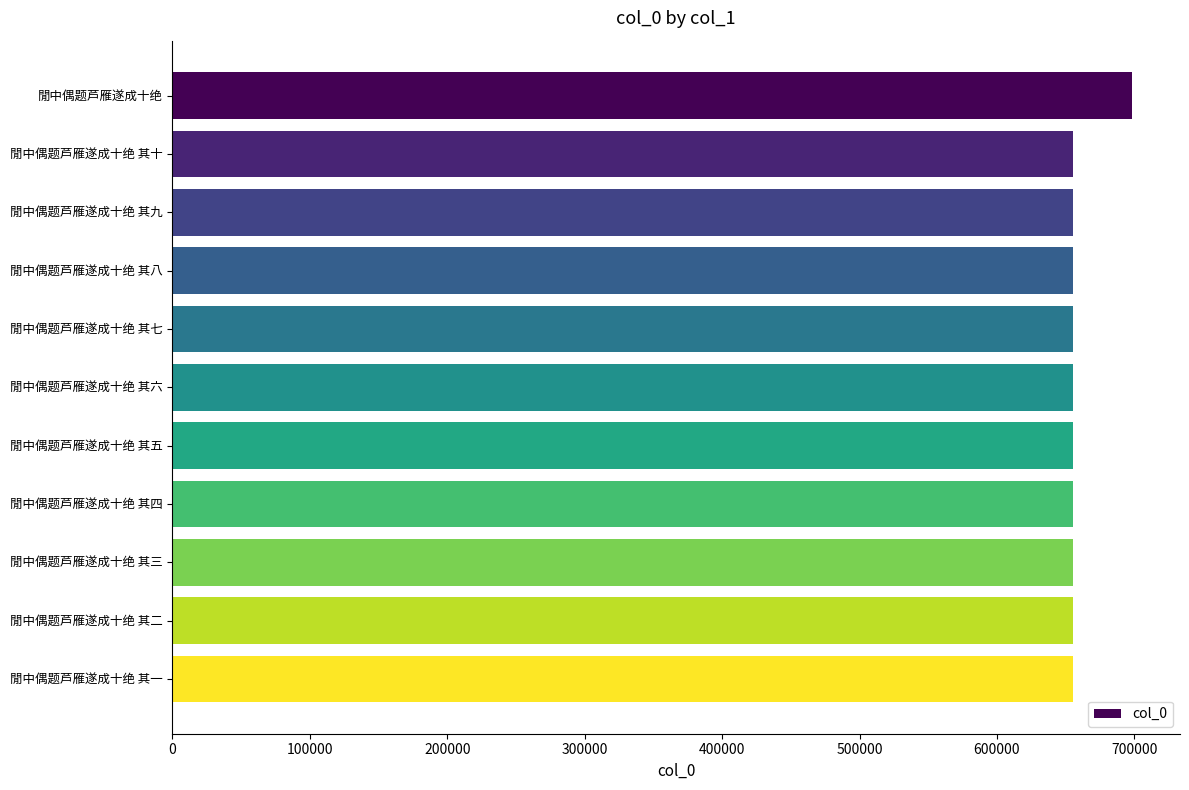

True or false: the data shows 187711 at 閒中偶题芦雁遂成十绝 其六.

False